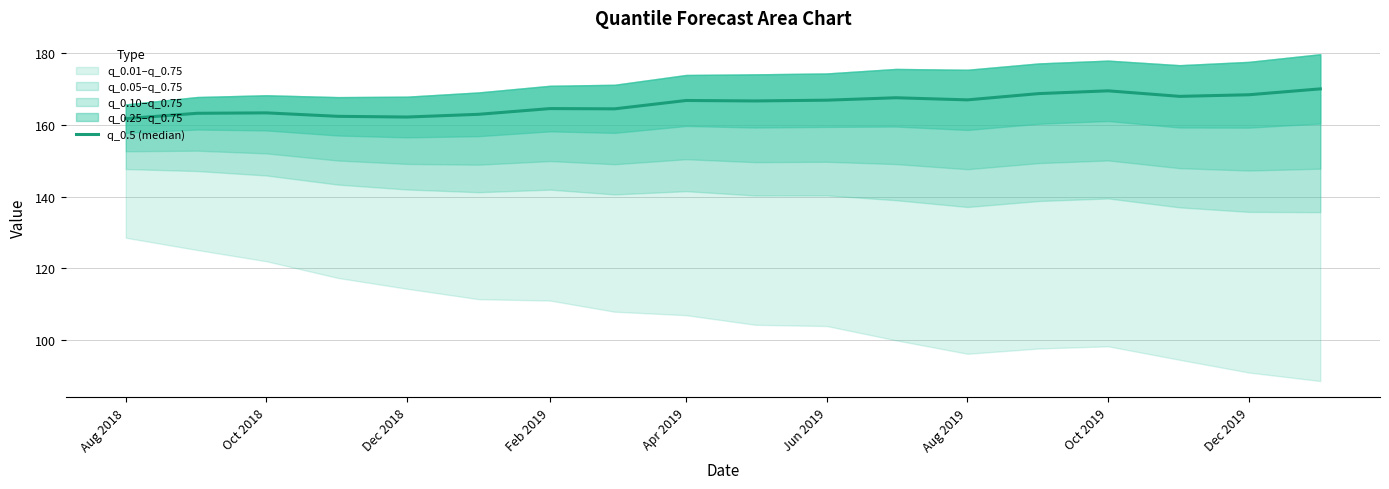

Is it true that the value at Jun 2019 is 166.9?

True